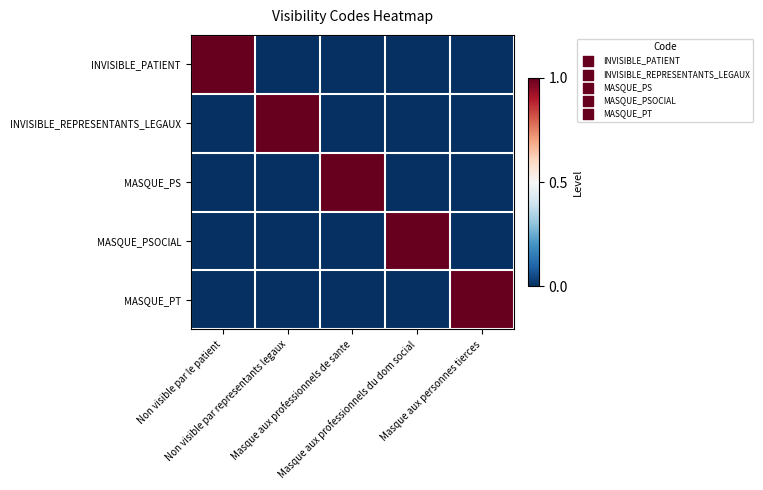

How many data points does each series have?

5